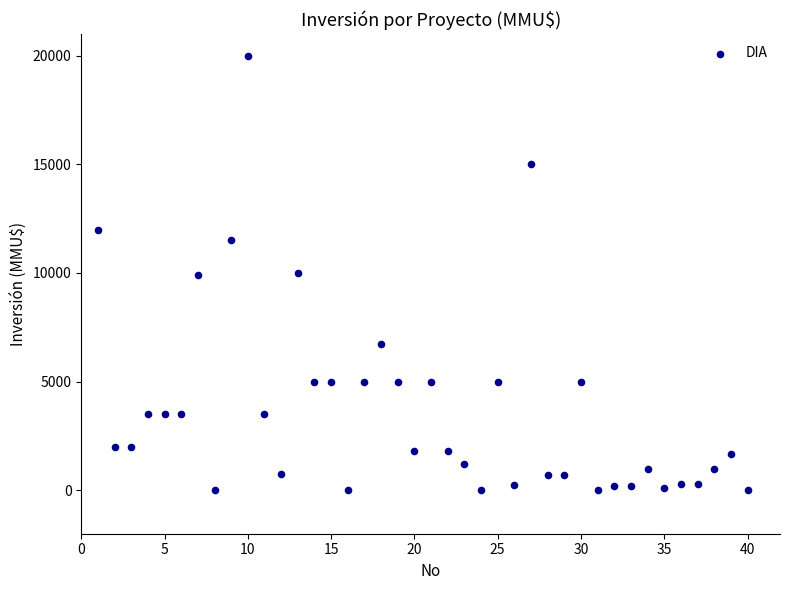

What is the range of X values (max minus min)?

39